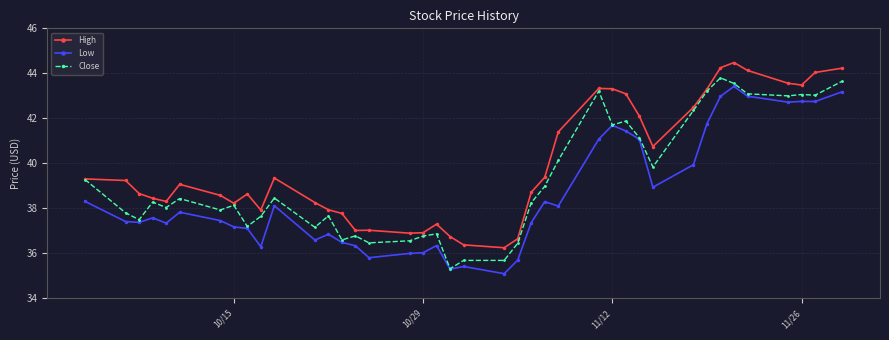

Which series has the largest total across all categories?

High